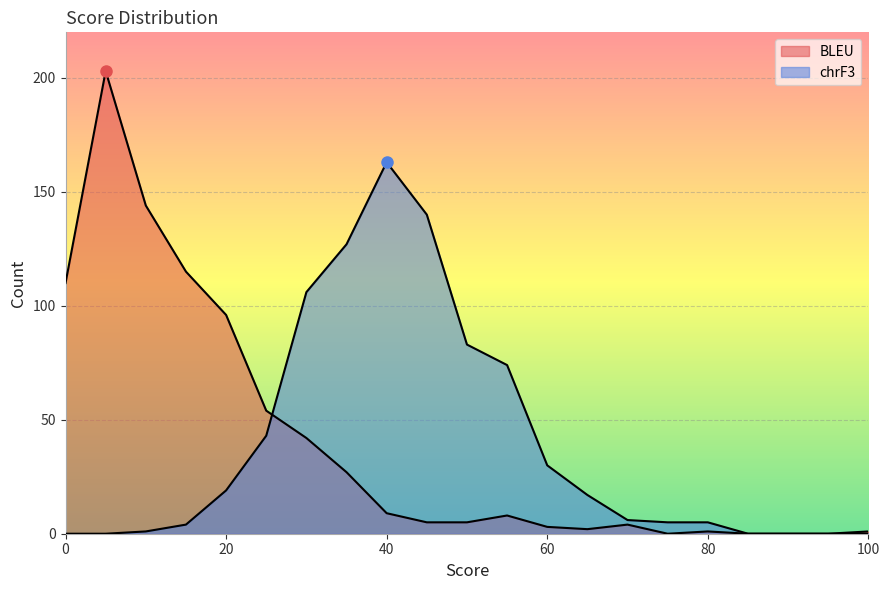

Between which two adjacent categories do chrF3 and BLEU first intersect?

25 and 30